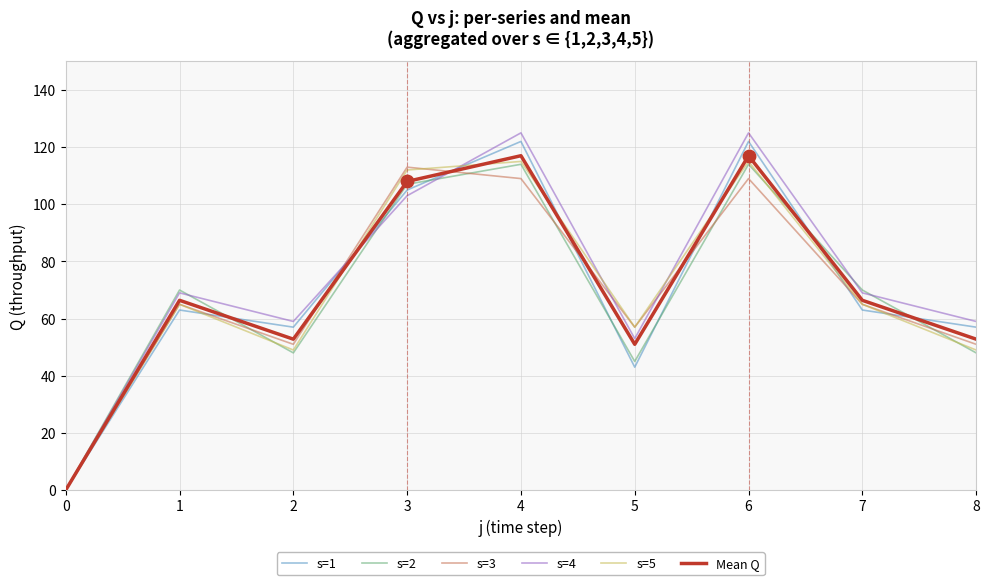

Between 0 and 1, which series saw the biggest shift?

s=2